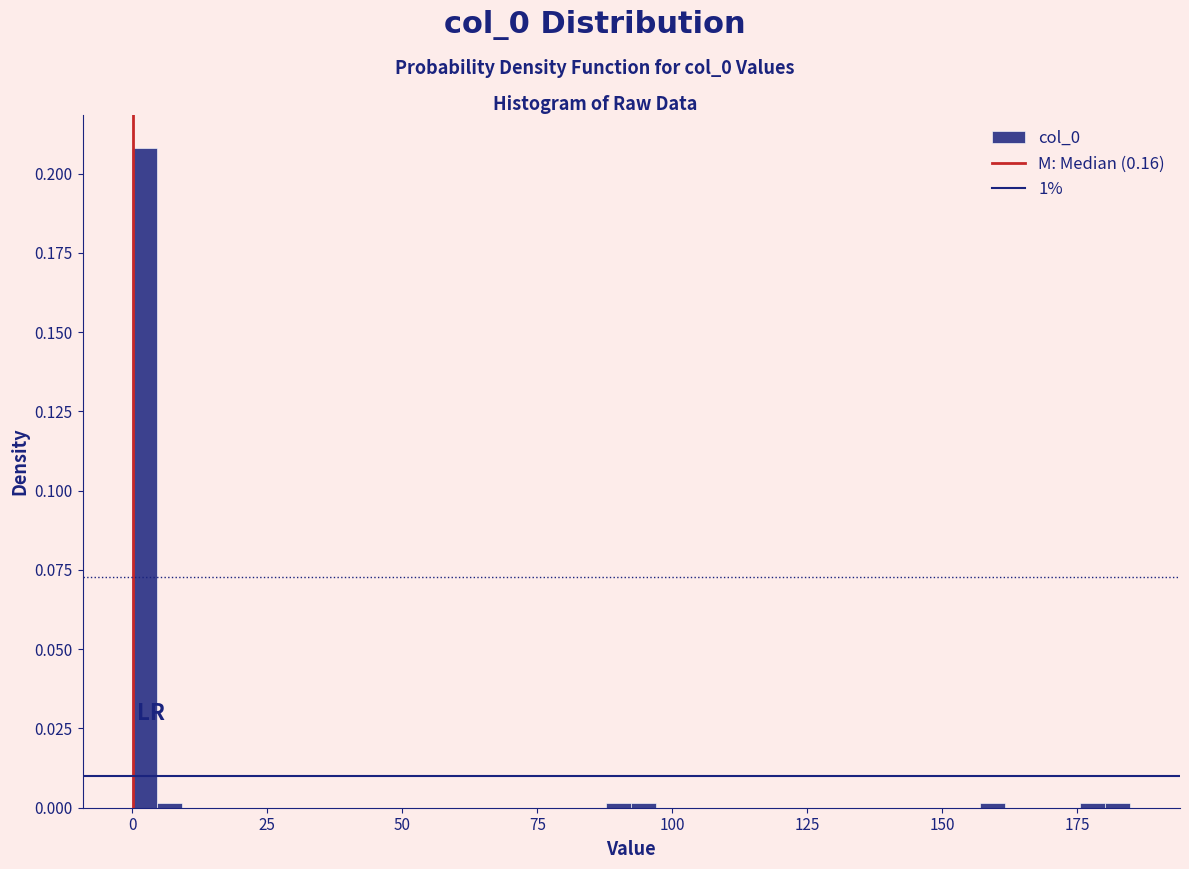

Read against the x-axis, roughly where is the centre of the tallest bar?

0